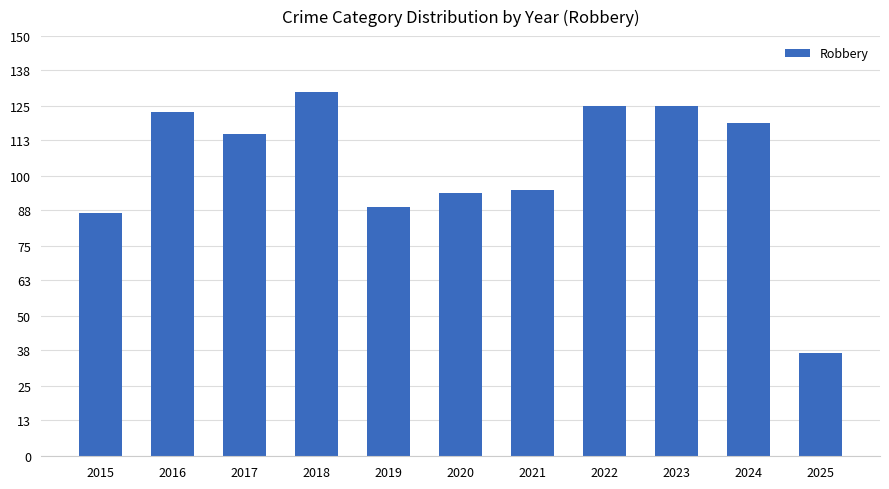

How many data points does each series have?

11